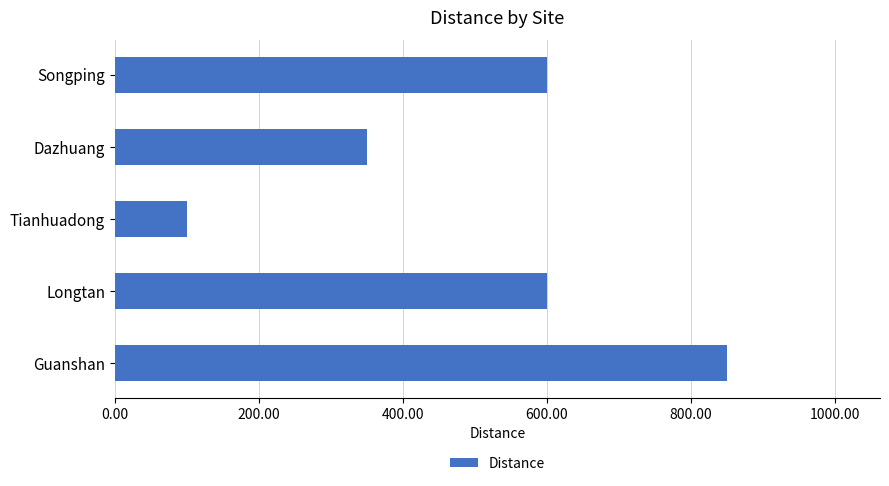

The value at Dazhuang is 350. True or false?

True